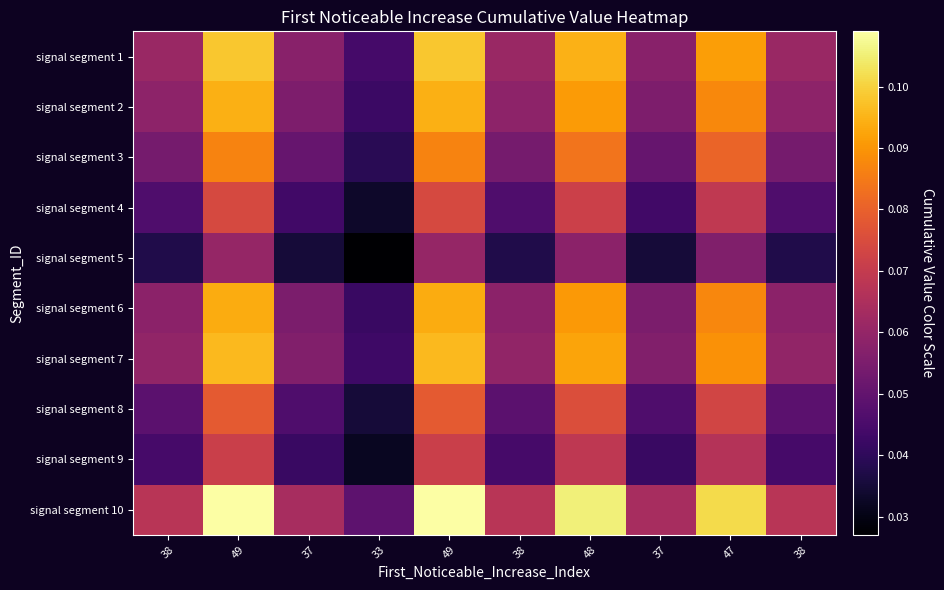

How many distinct data groups are displayed?

10